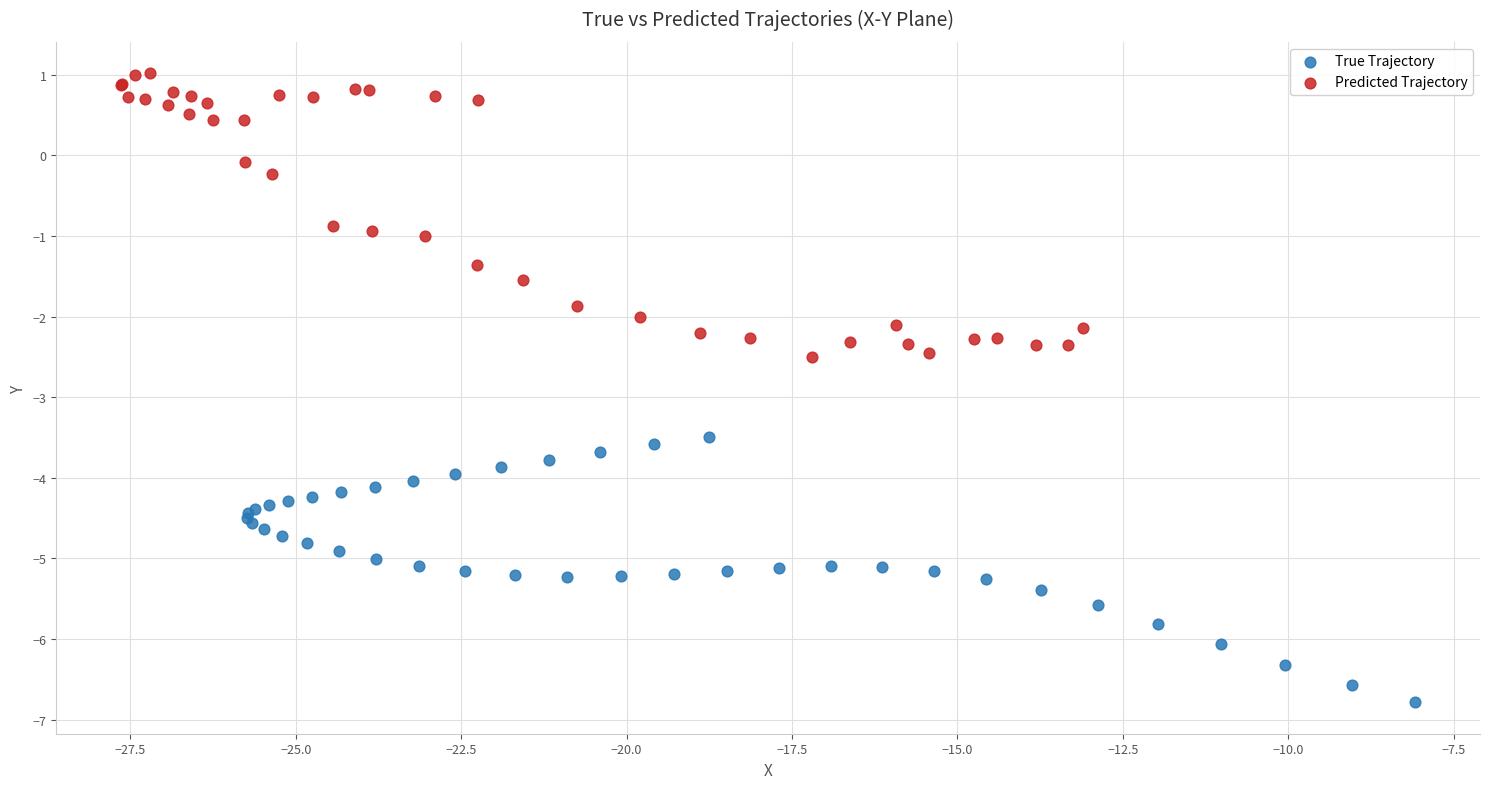

Which series reaches the maximum Y coordinate?

Predicted Trajectory